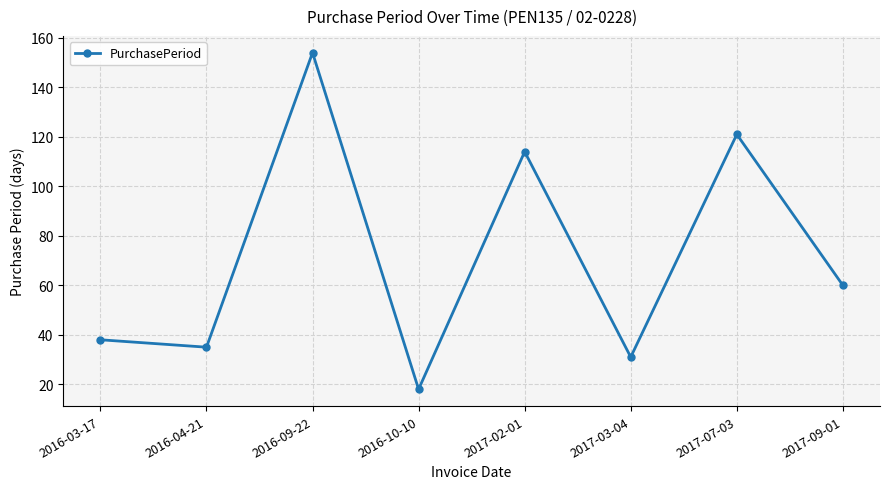

The chart shows a value of 24 at 2017-09-01. True or false?

False